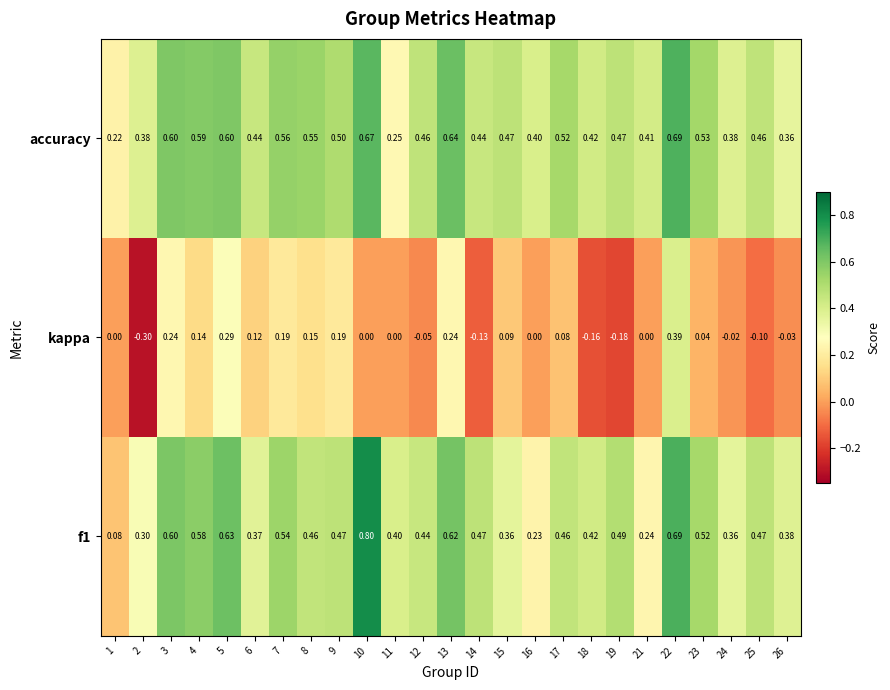

Which series has the largest total across all categories?

accuracy